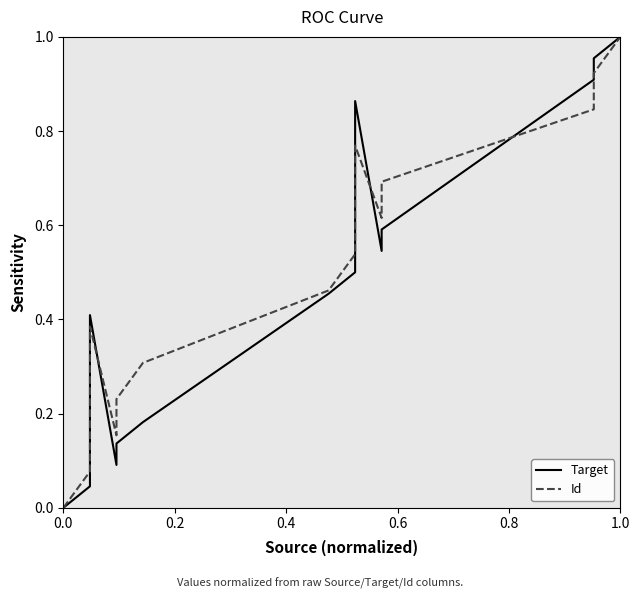

What is the value of the Id point at the 8th from the left?

0.5